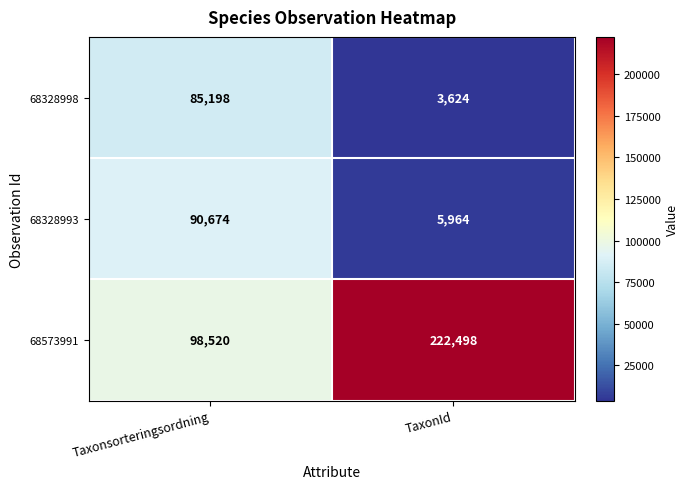

What is the difference between the highest and lowest values at Taxonsorteringsordning?

13322